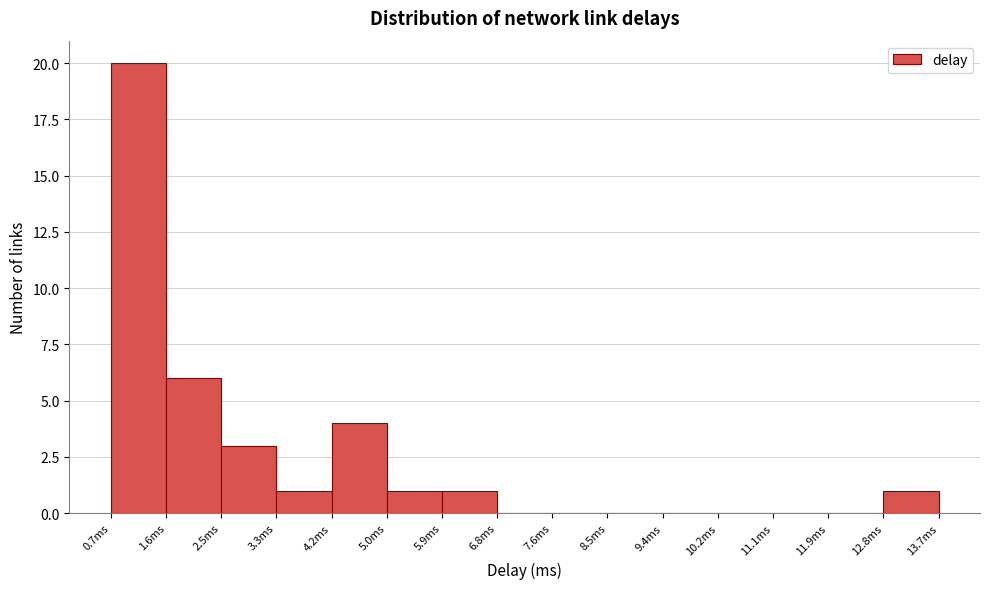

Reading left to right, list every bar in this chart as the range it spans on the x-axis followed by its height. Neither the bar edges nor the heights are printed on the chart, so give them approximately, as read against the axes.

0.7 to 1.6: 20
1.6 to 2.5: 6
2.5 to 3.3: 3
3.3 to 4.2: 1
4.2 to 5.0: 4
5.0 to 5.9: 1
5.9 to 6.8: 1
6.8 to 7.6: 0
7.6 to 8.5: 0
8.5 to 9.4: 0
9.4 to 10.2: 0
10.2 to 11.1: 0
11.1 to 11.9: 0
11.9 to 12.8: 0
12.8 to 13.7: 1